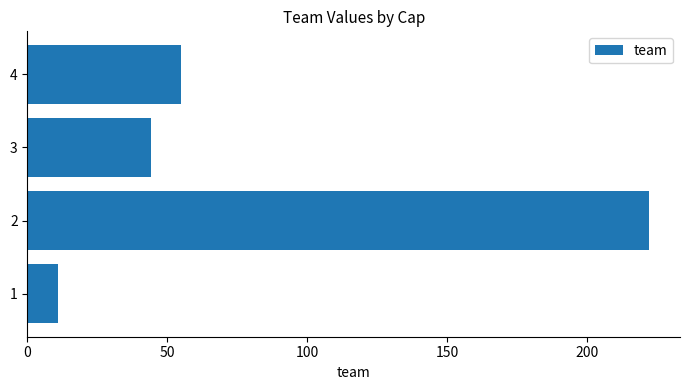

What is the sum of the values at 3 and 1?

55